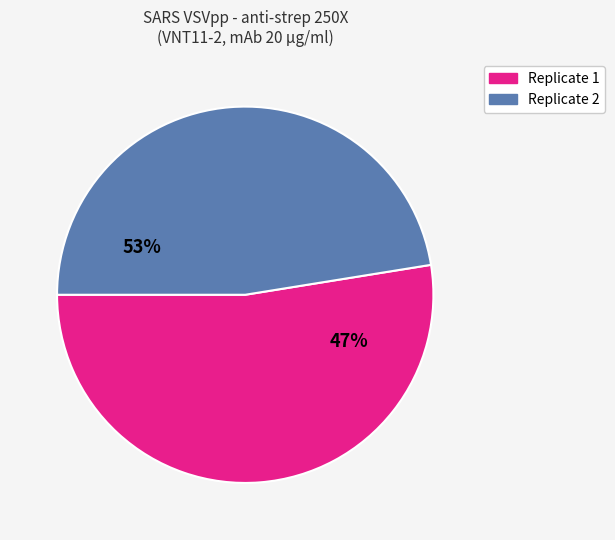

Is it true that 0.3125 is 1% of the pie?

False